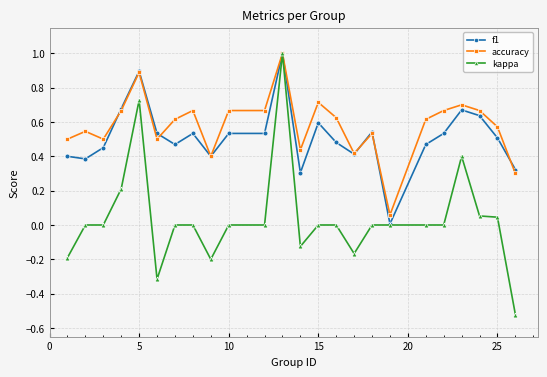

True or false: f1 has more than 1 interior local peaks.

True